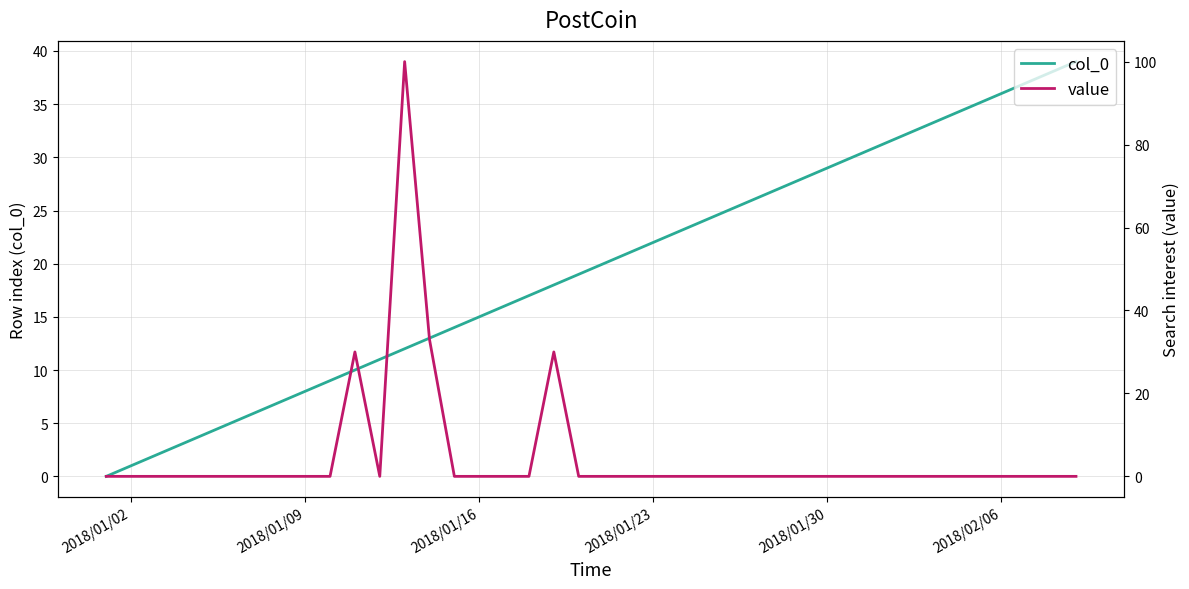

Does the chart have visible grid lines?

Yes